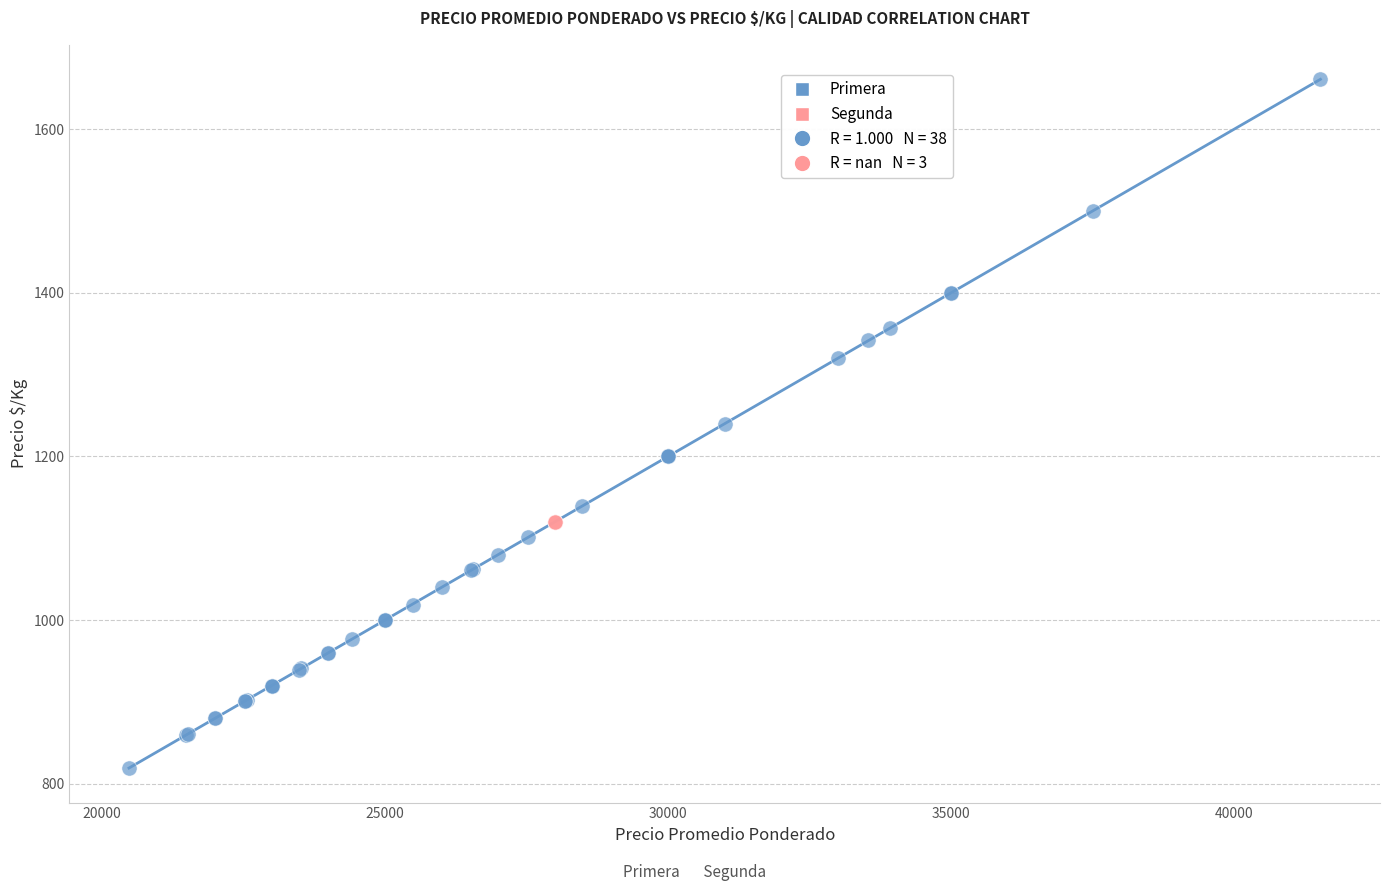

Which series reaches the maximum Y coordinate?

Primera